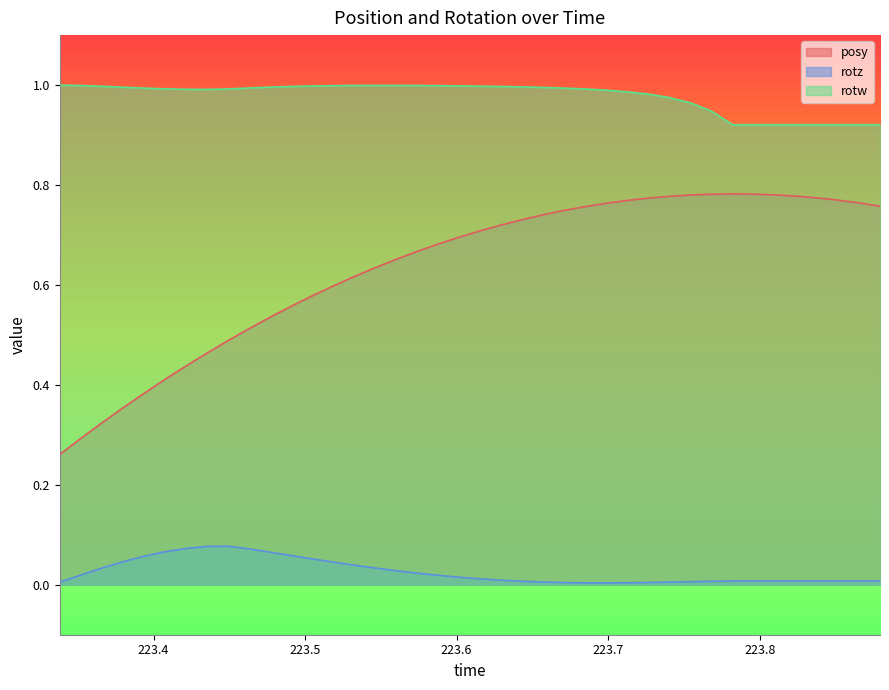

Rank the series by their maximum value, from highest to lowest.

rotw, posy, rotz